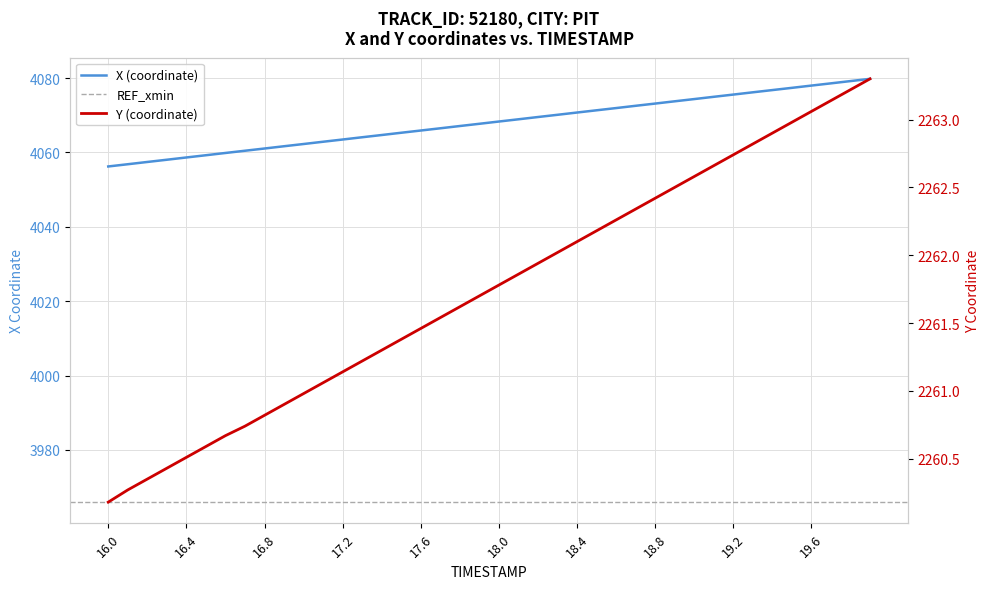

How many lines are shown in the chart?

2